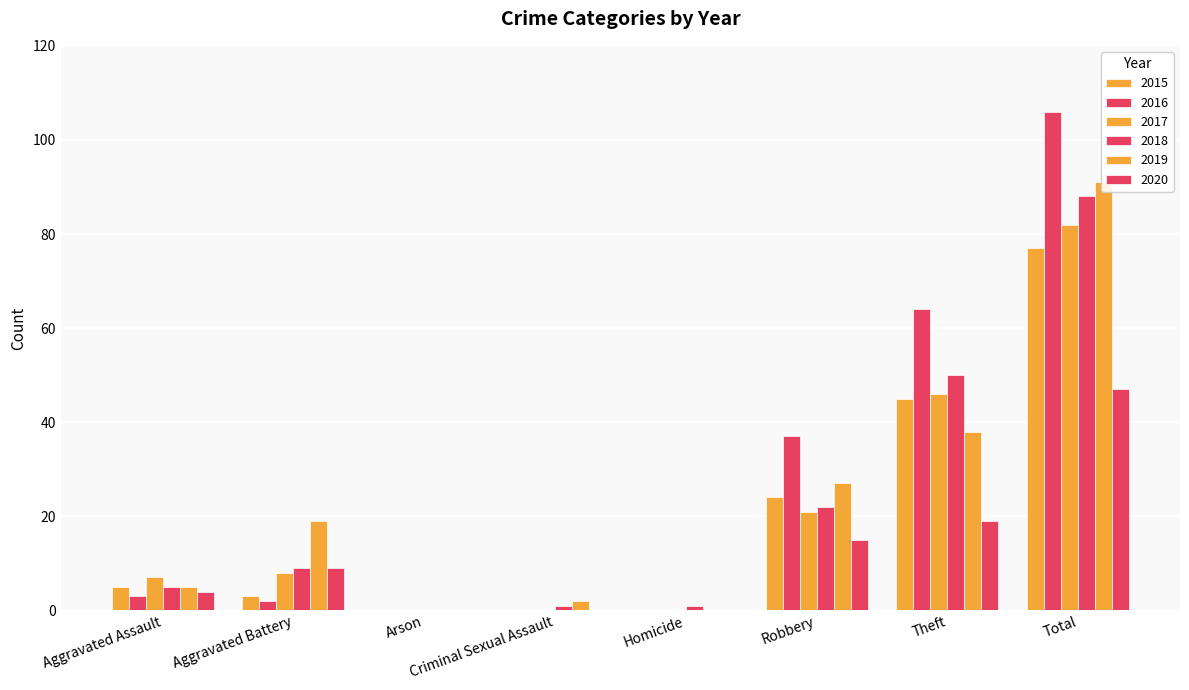

Which series has the largest total across all categories?

2016